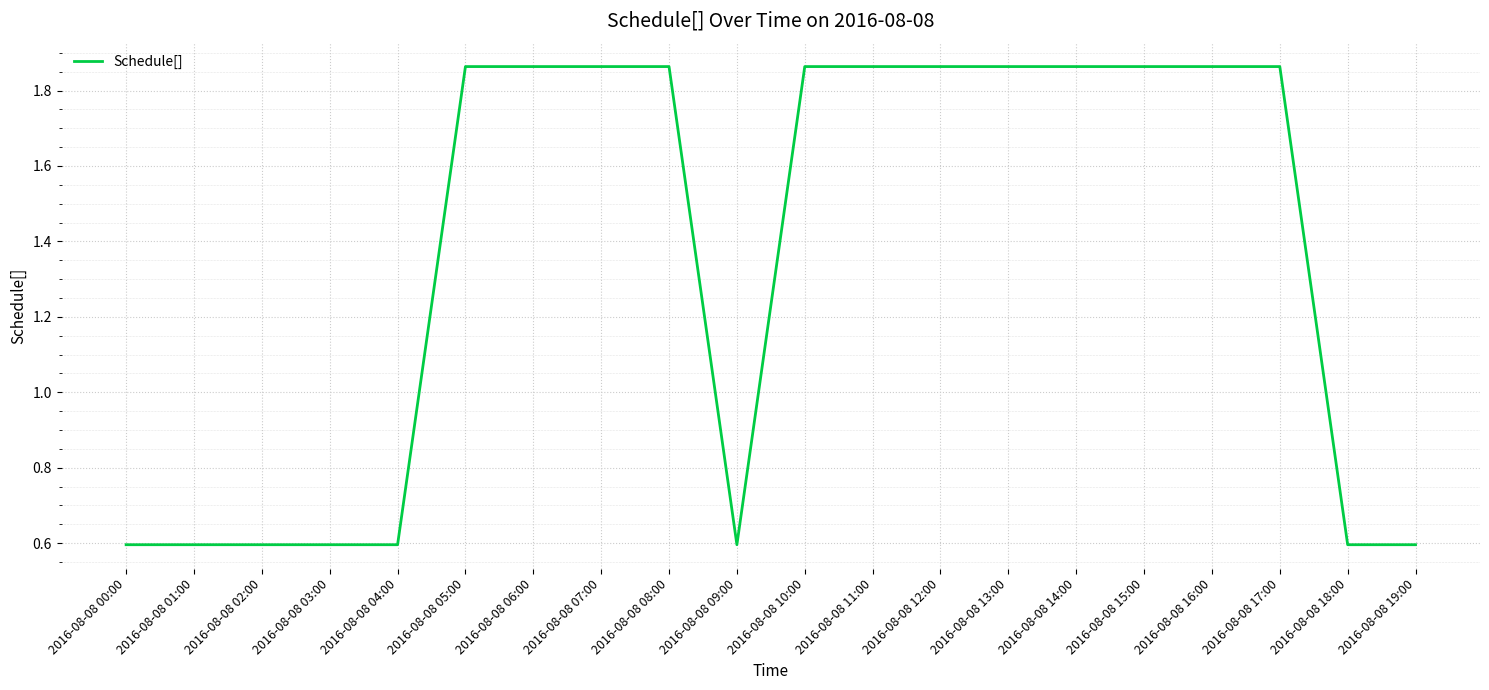

What is the smallest value displayed?

0.6